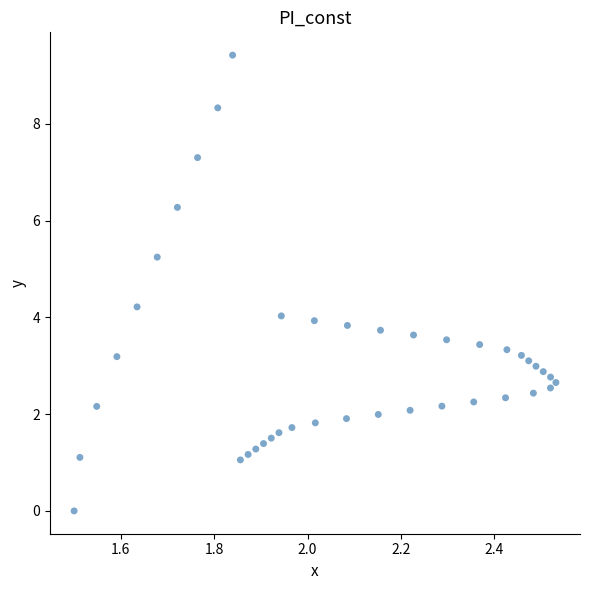

What is the range of Y values (max minus min)?

9.4